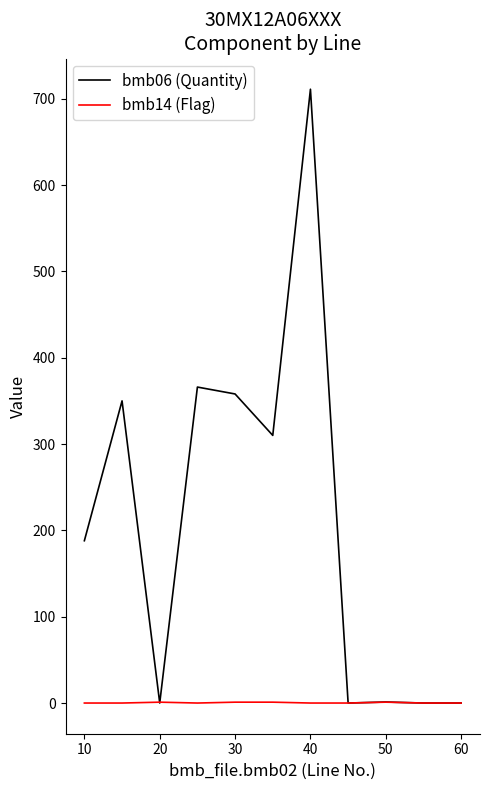

Rank the series by their average value, from highest to lowest.

bmb06 (Quantity), bmb14 (Flag)